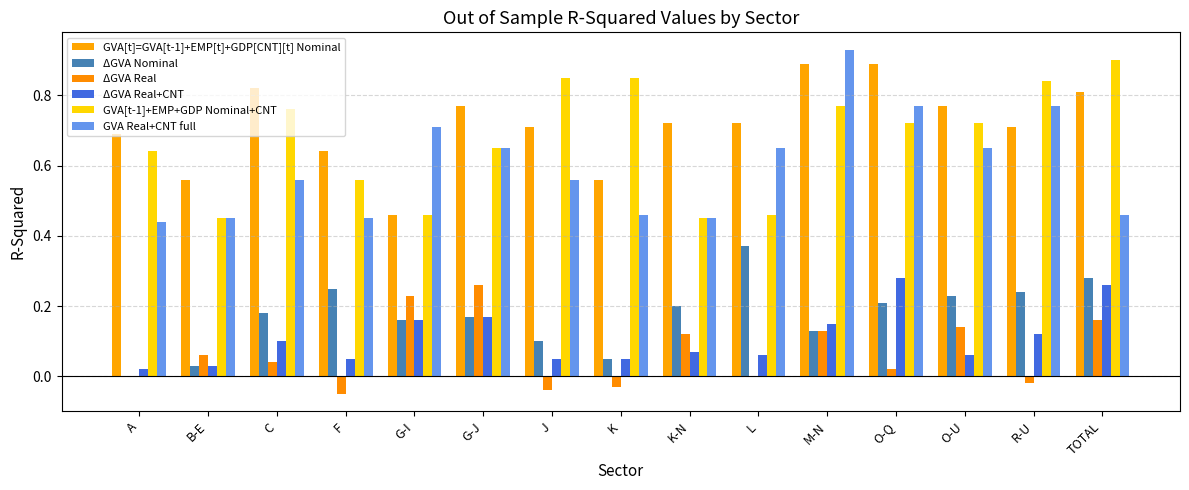

Where is ΔGVA Real nearest to the value 0?

A